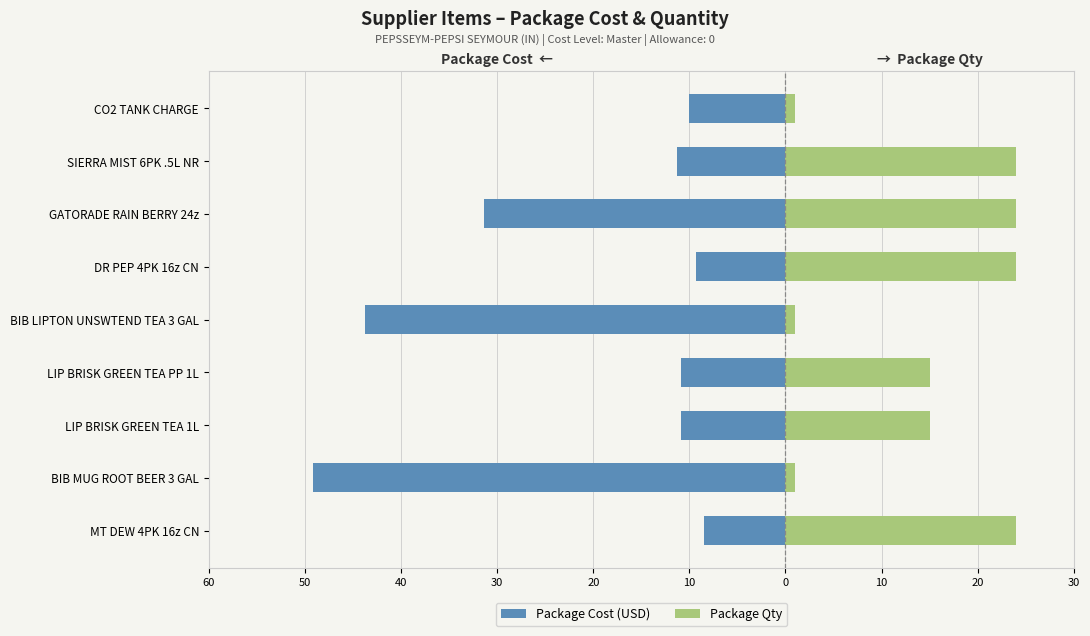

Reading left to right, what are all the values shown in this chart?

Package Cost (USD): -8.5	-49.2	-10.9	-10.9	-43.7	-9.3	-31.3	-11.2	-10.0
Package Qty: 24.0	1.0	15.0	15.0	1.0	24.0	24.0	24.0	1.0